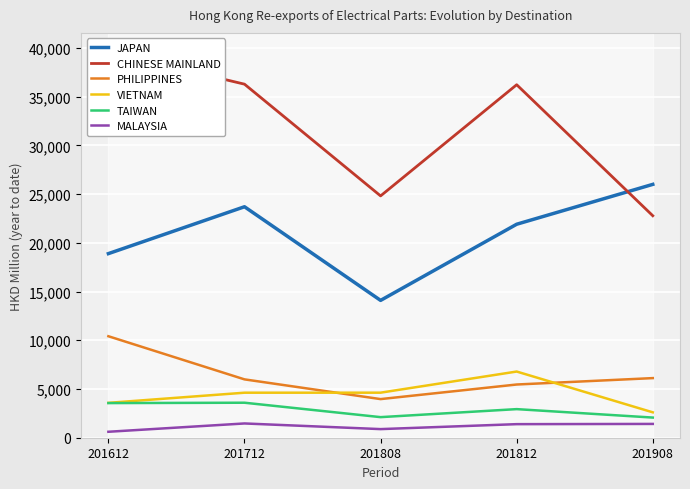

At how many categories does at least one series exceed 14339?

5